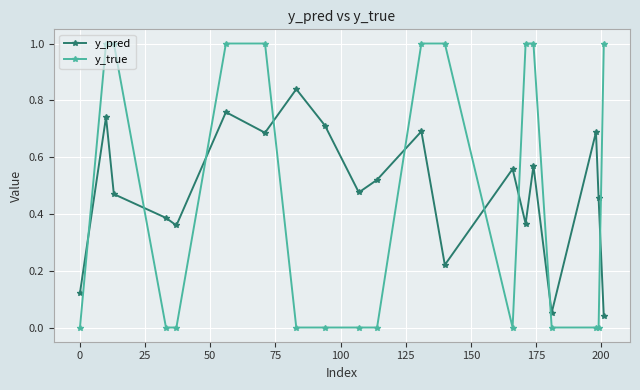

What is the maximum value shown in the chart?

1.0